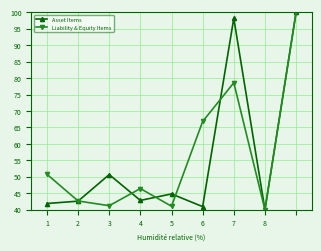

How many interior local peaks does the Asset Items series have?

3